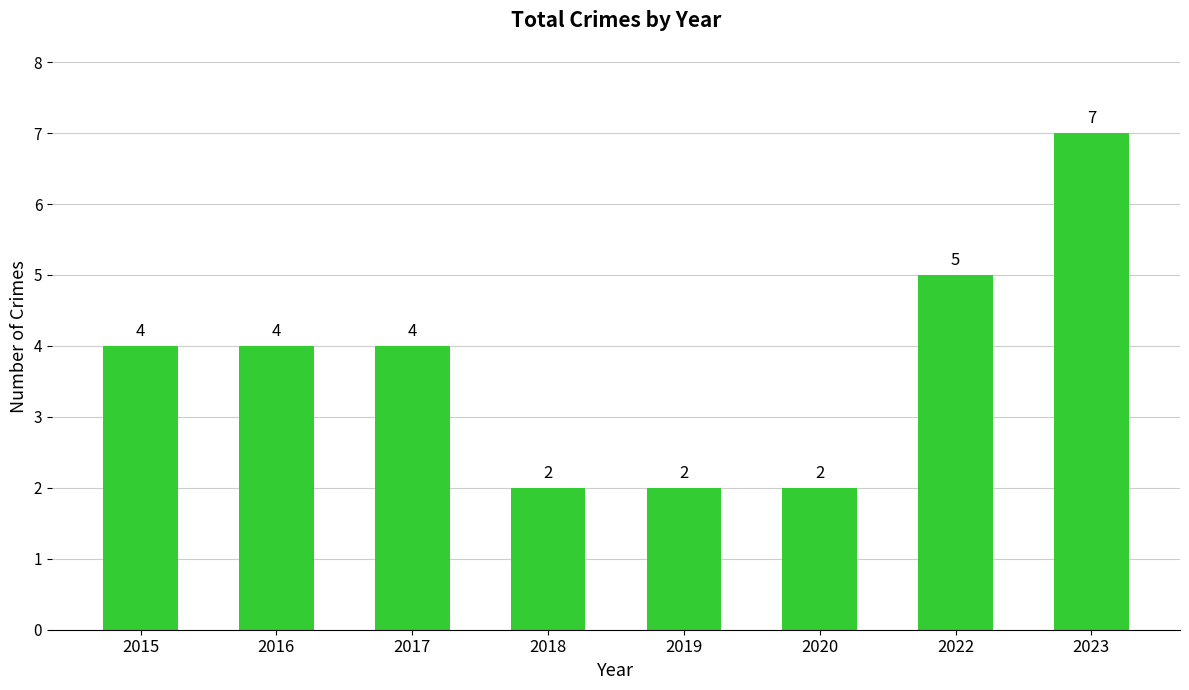

What is the difference between the second highest and minimum values?

3